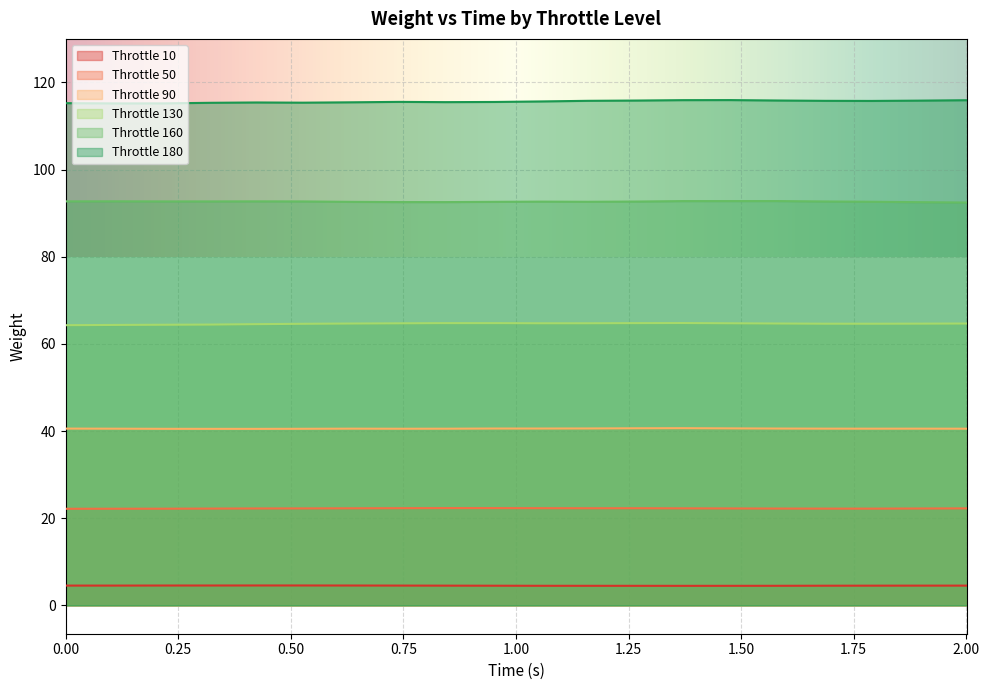

True or false: Throttle 90 has more than 0 interior local peaks.

True